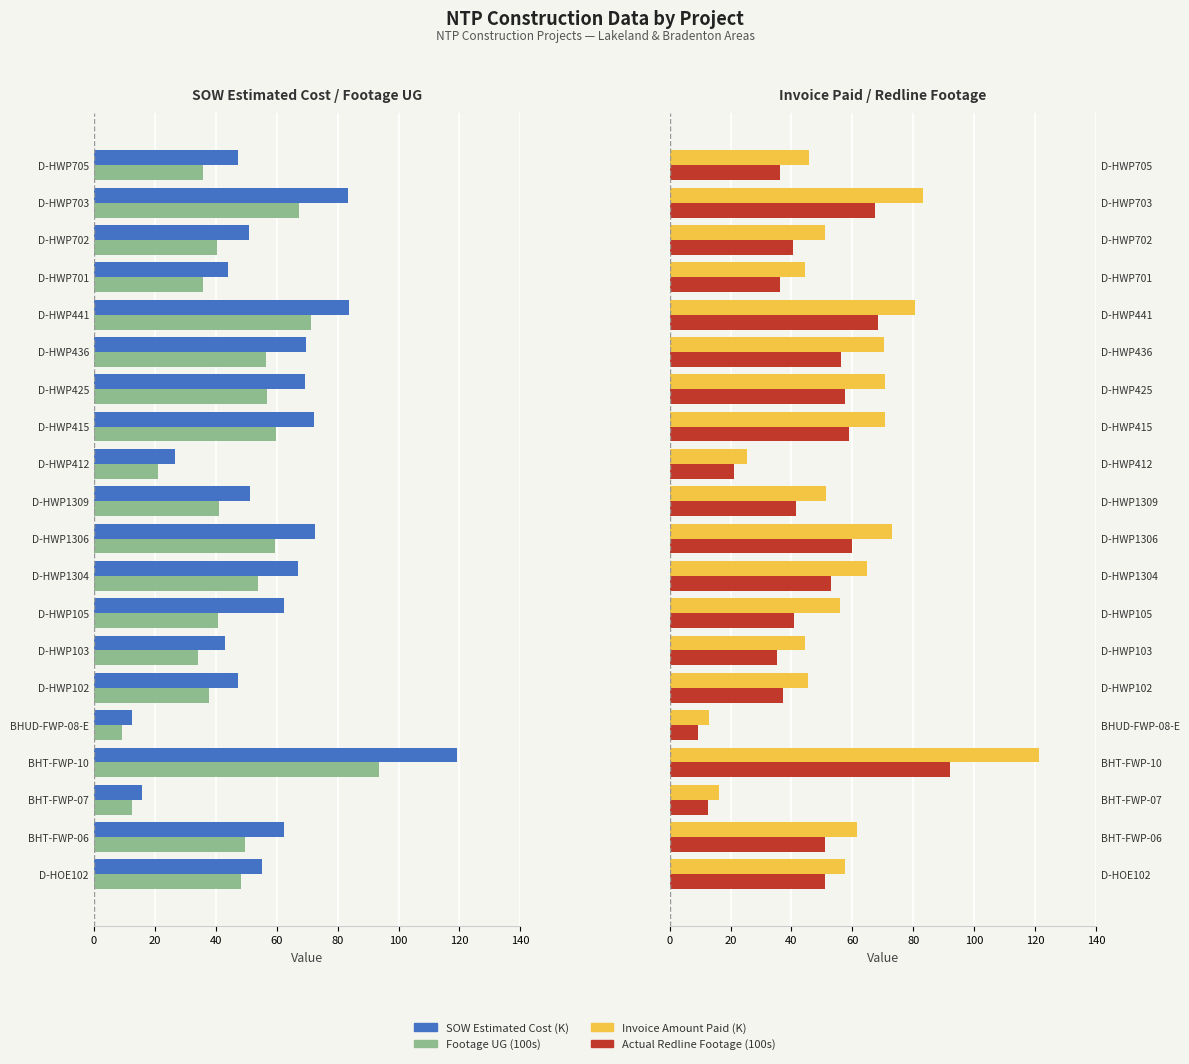

Which series has the largest range (max minus min)?

Invoice Amount Paid (K)